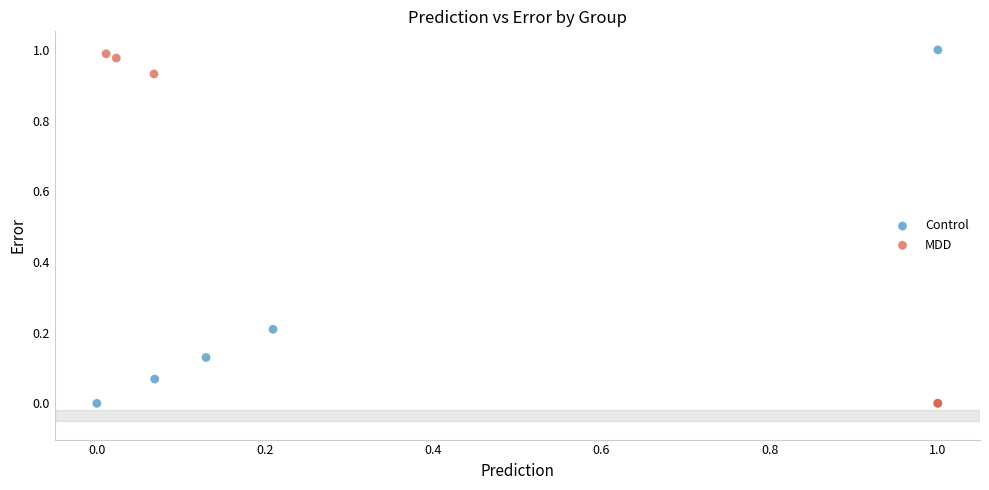

Which series reaches the maximum Y coordinate?

Control